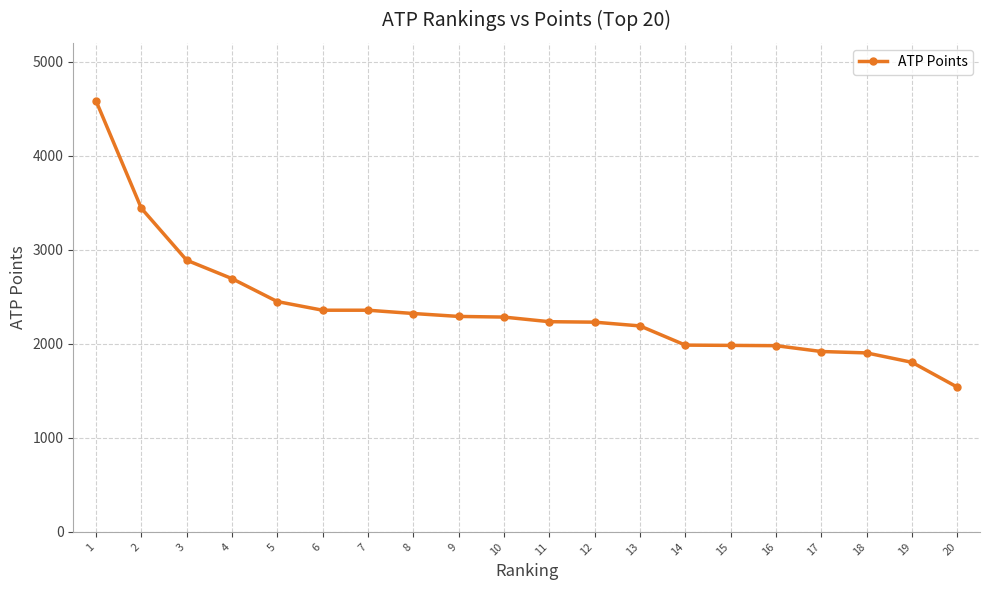

What is the value of the 13th point from the left?

2190